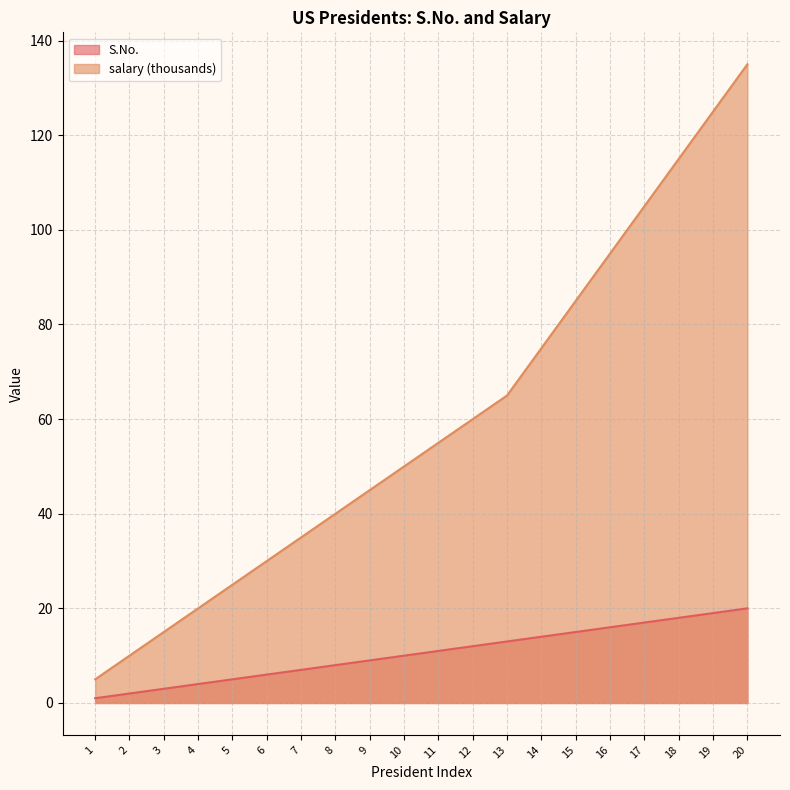

What is the sum of all S.No. values?

210